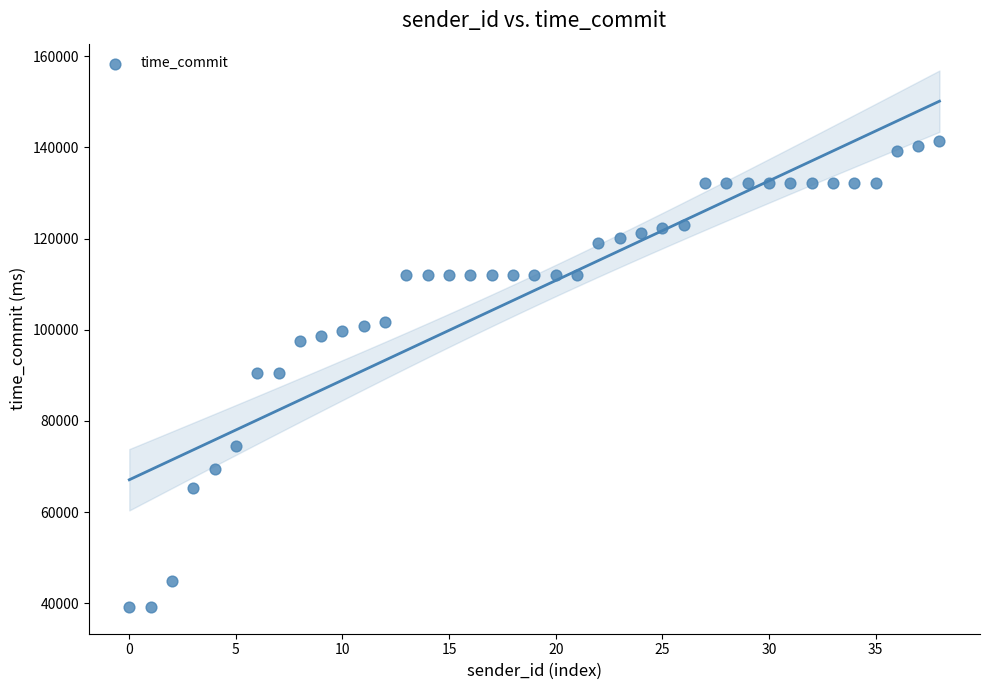

What is the range of Y values (max minus min)?

102116.3